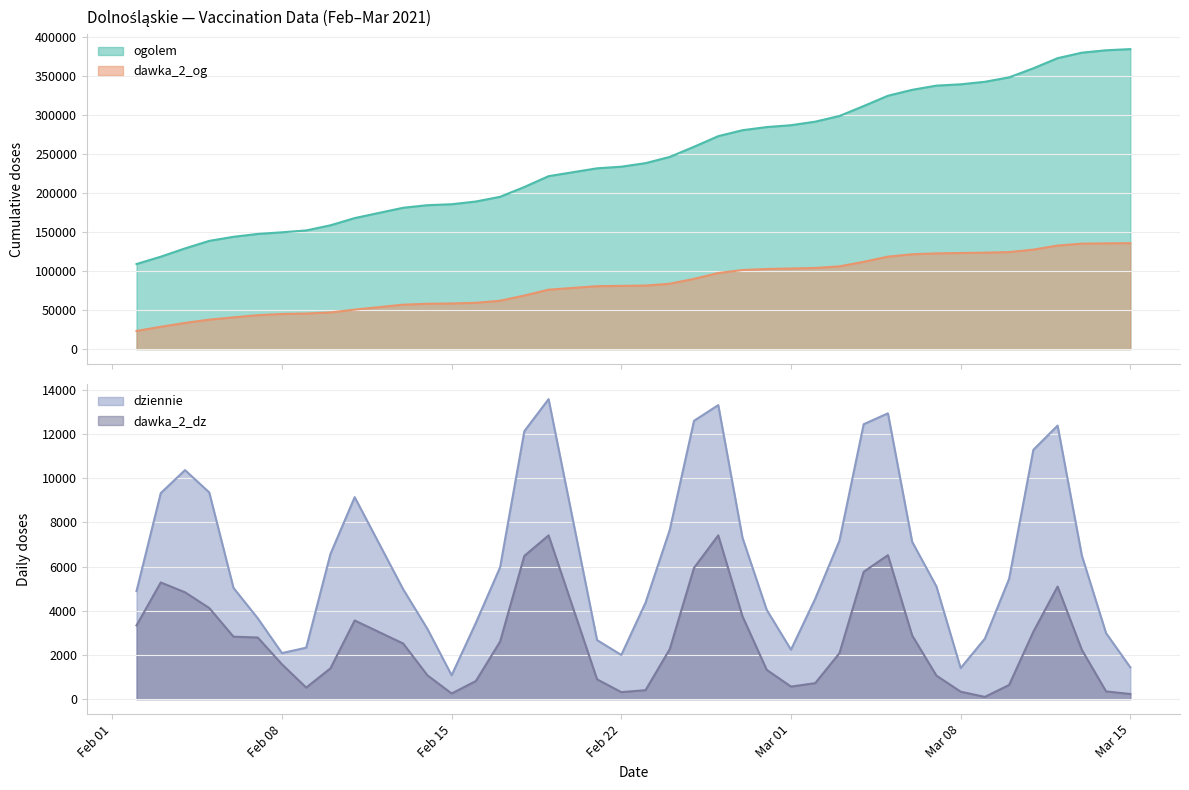

At which label does dziennie reach its minimum?

Feb 15